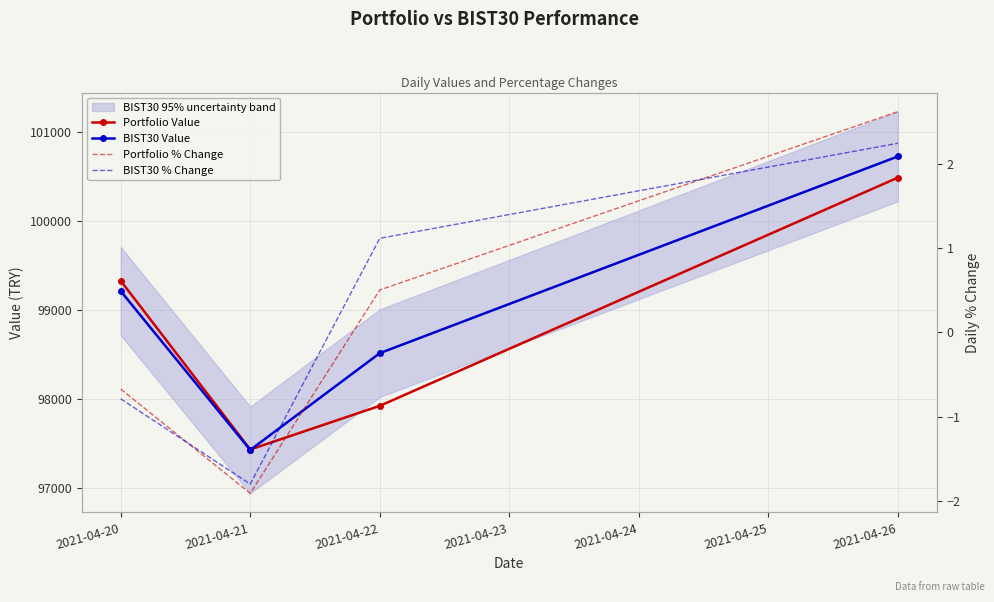

True or false: BIST30 Value and BIST30 % Change cross at least once.

False